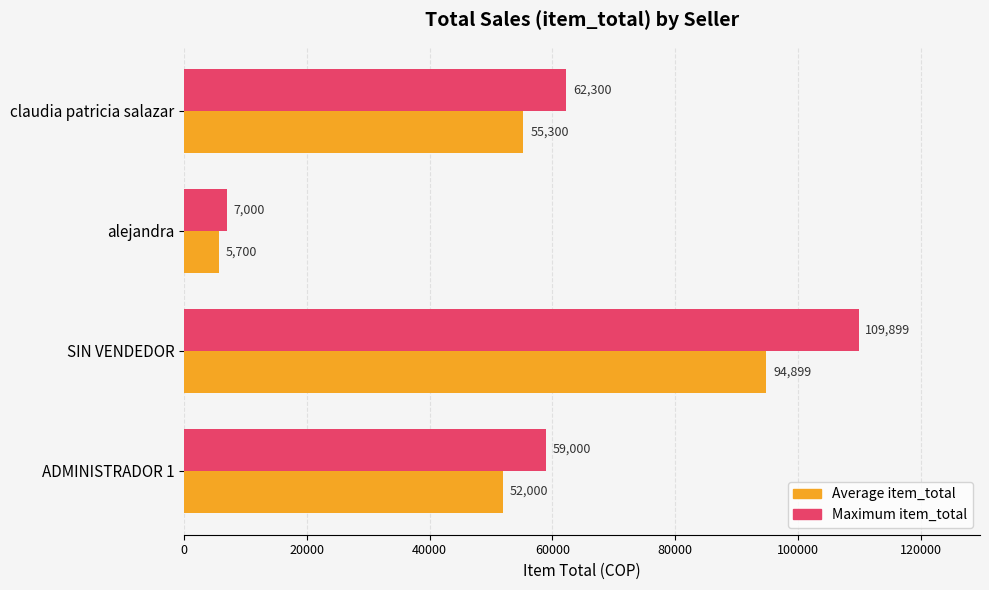

Which series has the largest range (max minus min)?

Maximum item_total